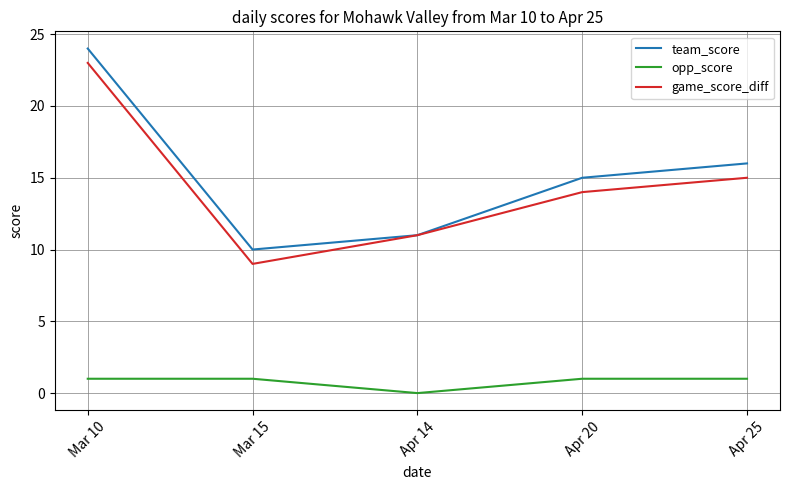

What position from the right is Apr 25?

1